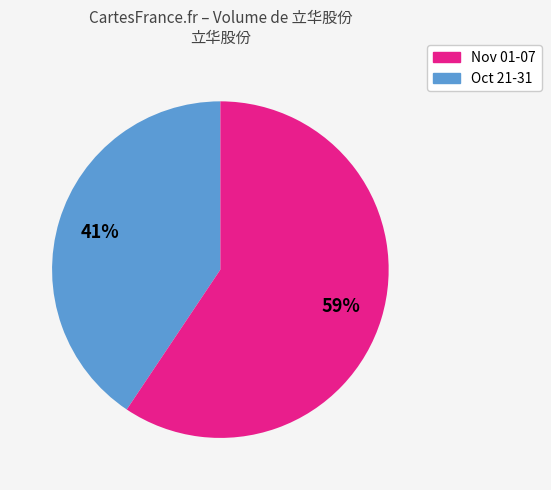

Does any single category account for the majority?

Yes